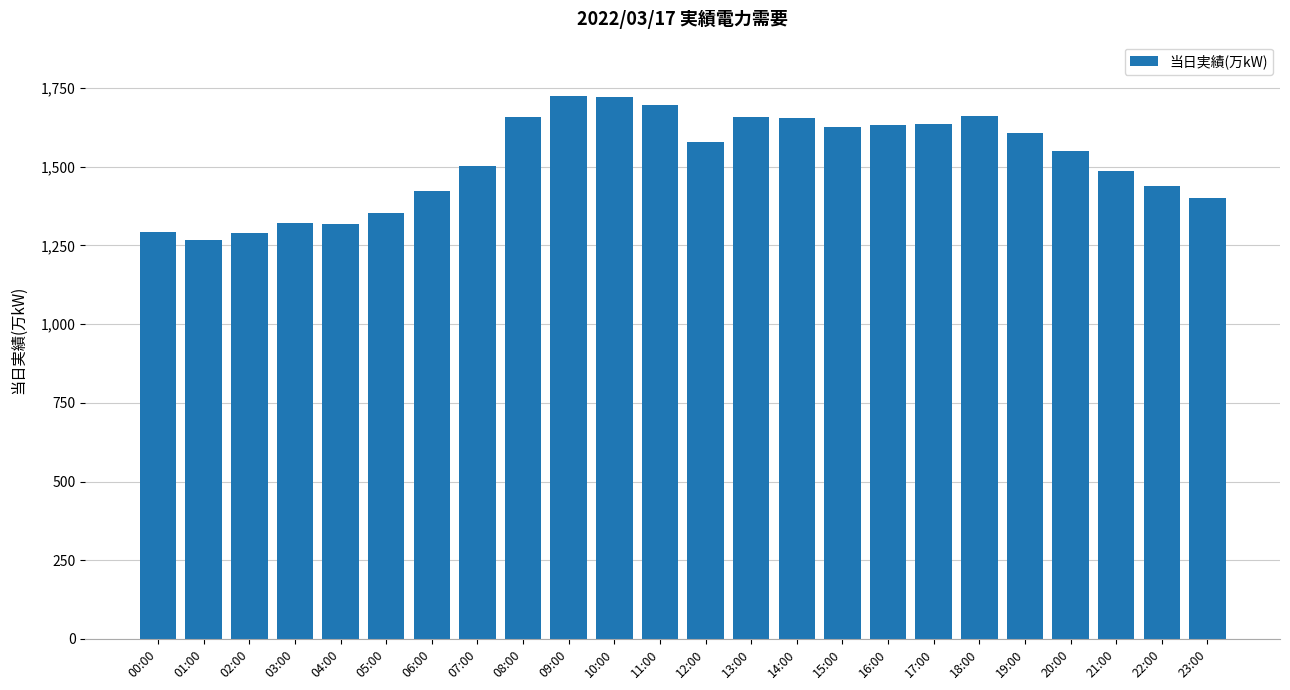

How many categories are shown in the chart?

24